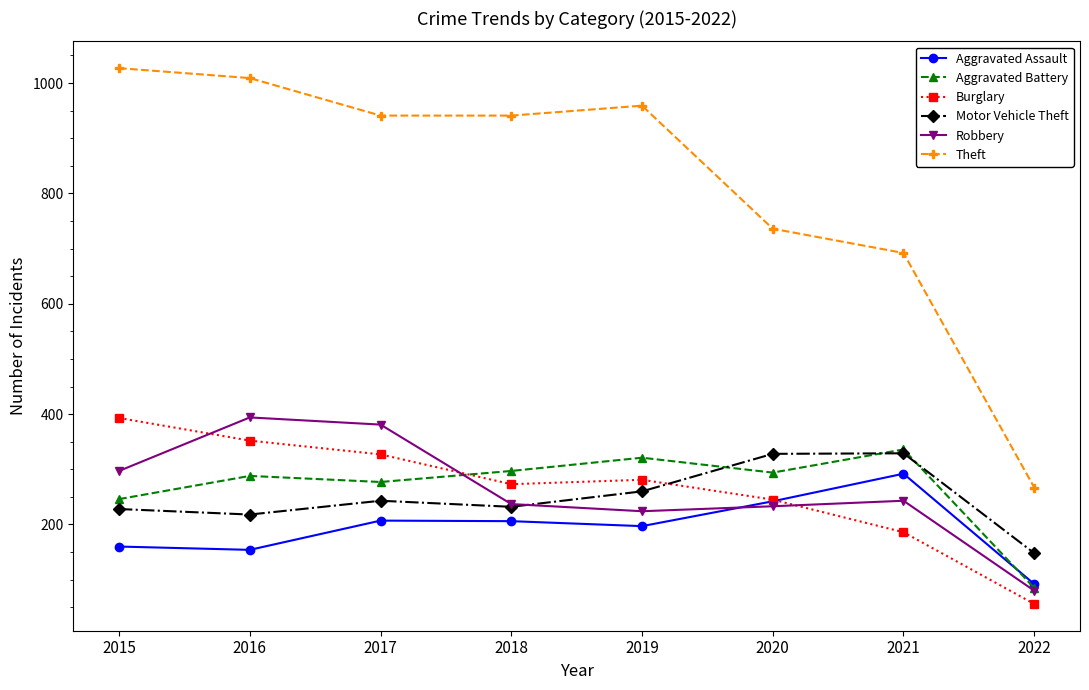

How many series are shown in this chart?

6